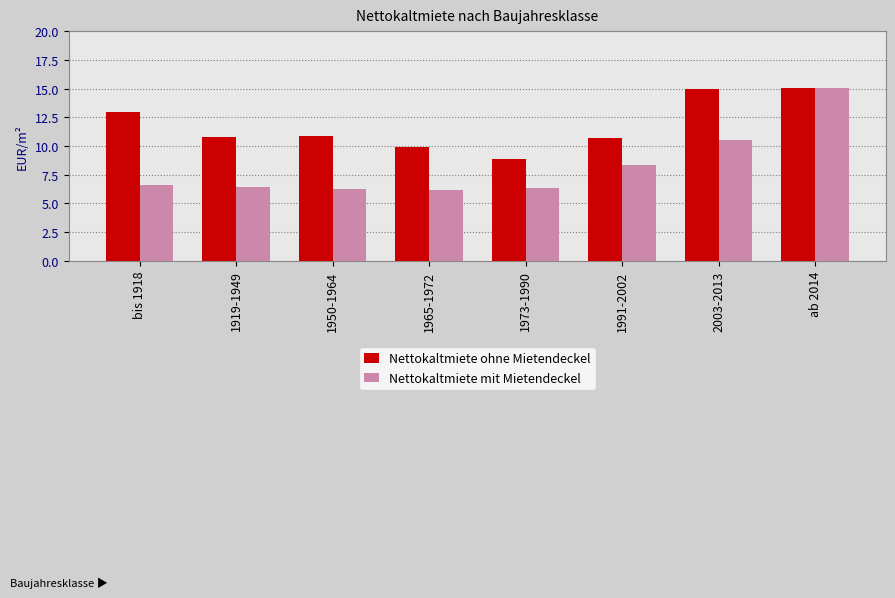

Count the number of data series in this chart.

2